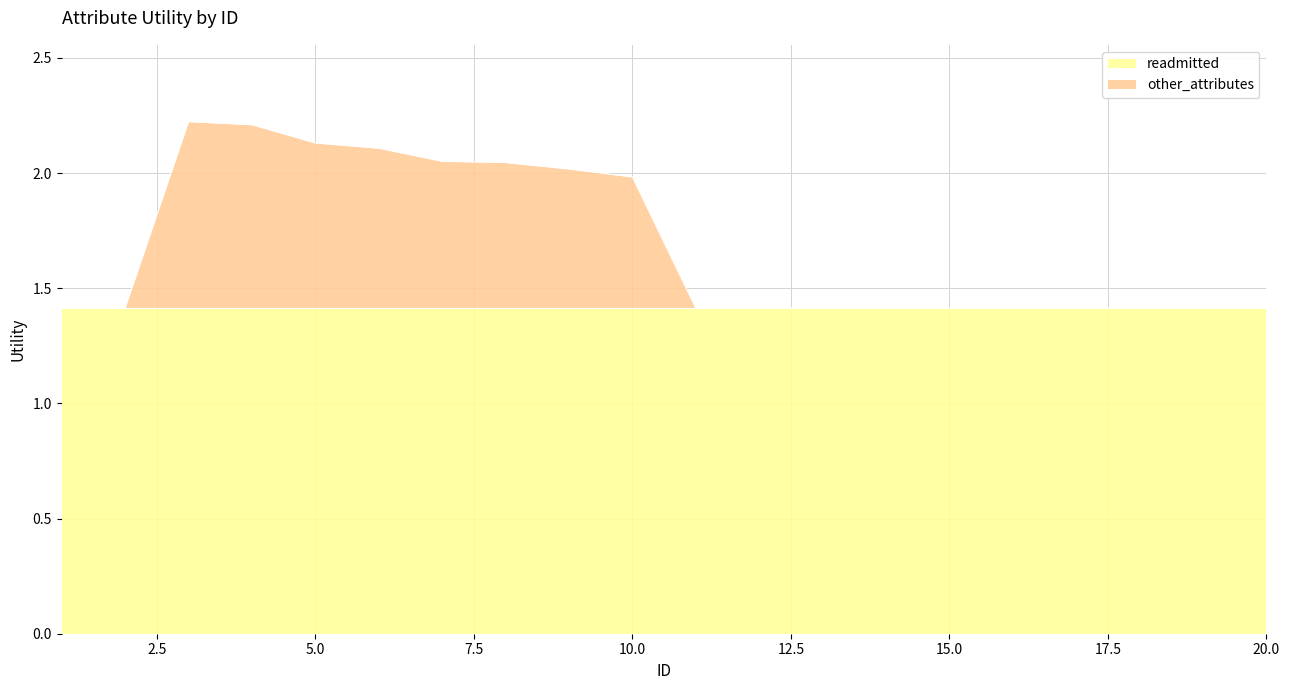

Is it true that the value at 10 is 0.4?

False